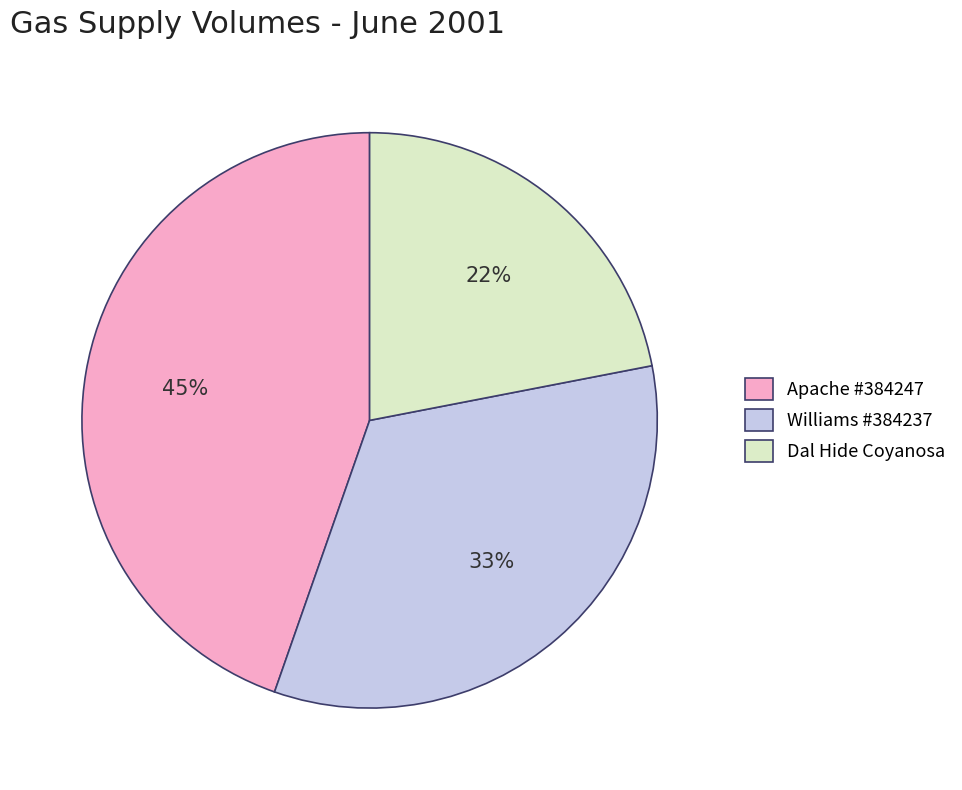

How many segments does this pie chart have?

3